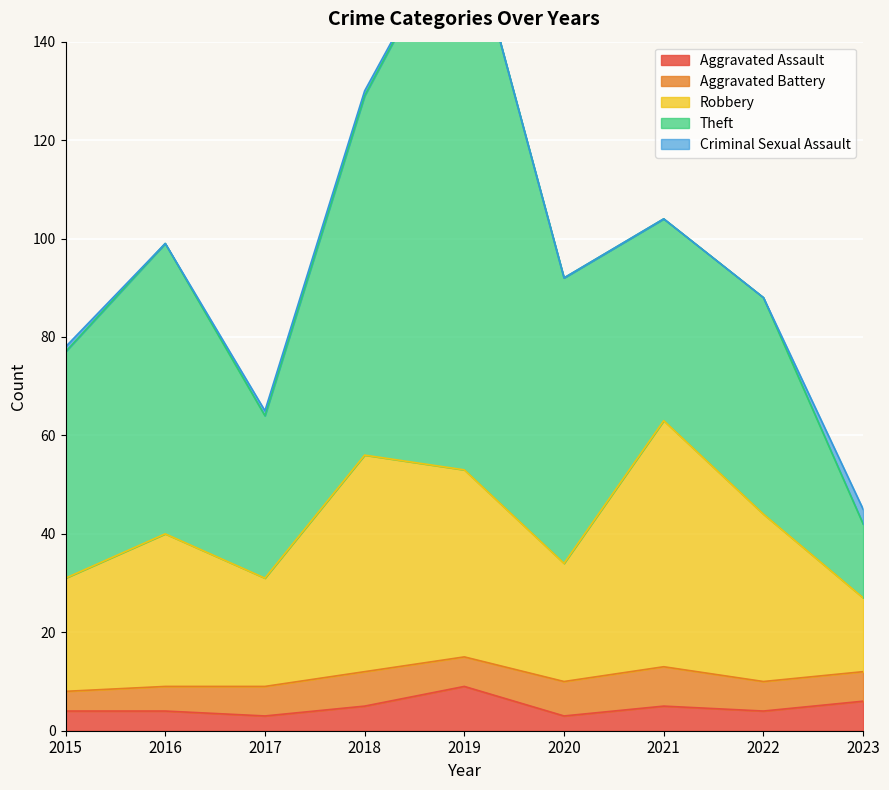

True or false: Aggravated Battery and Criminal Sexual Assault intersect in this chart.

False